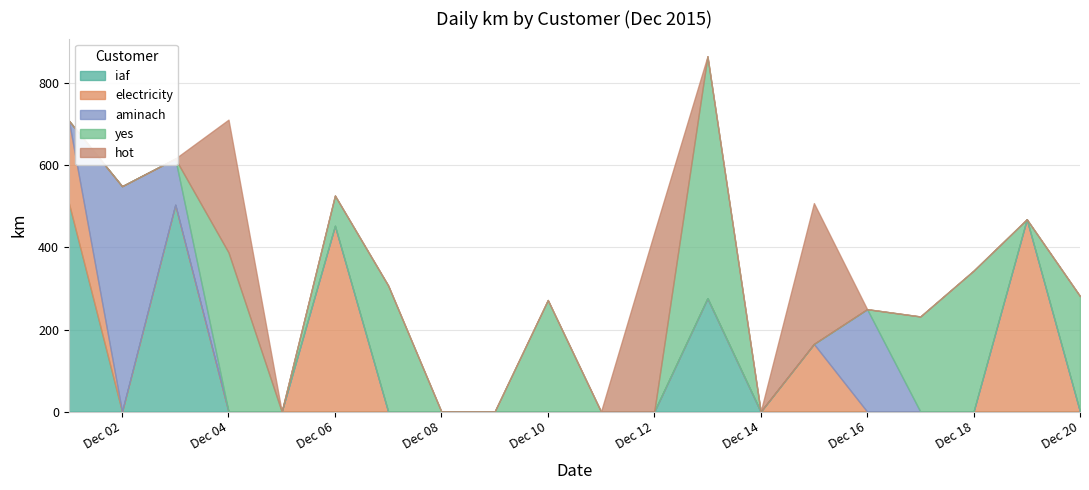

Is the value of hot at 2015-12-02 greater than the value of yes at 2015-12-14?

No